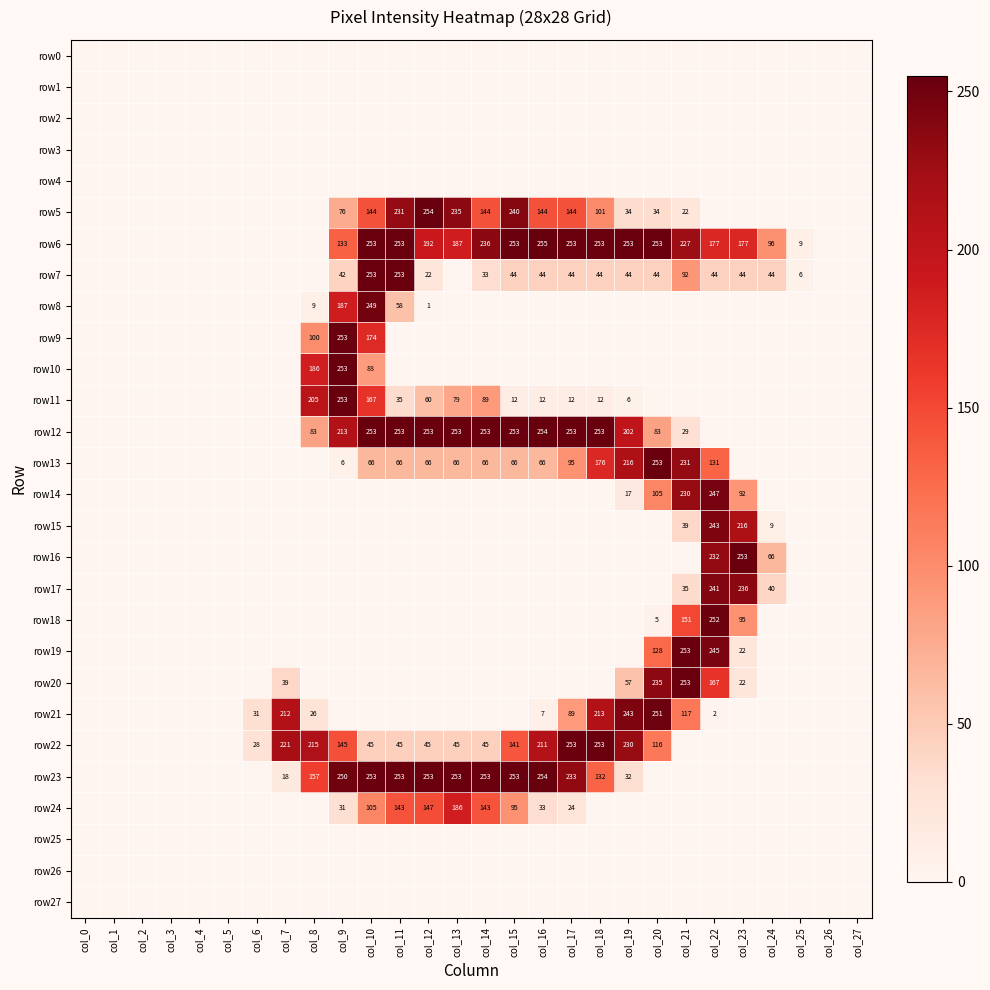

What is the maximum value shown in the chart?

255